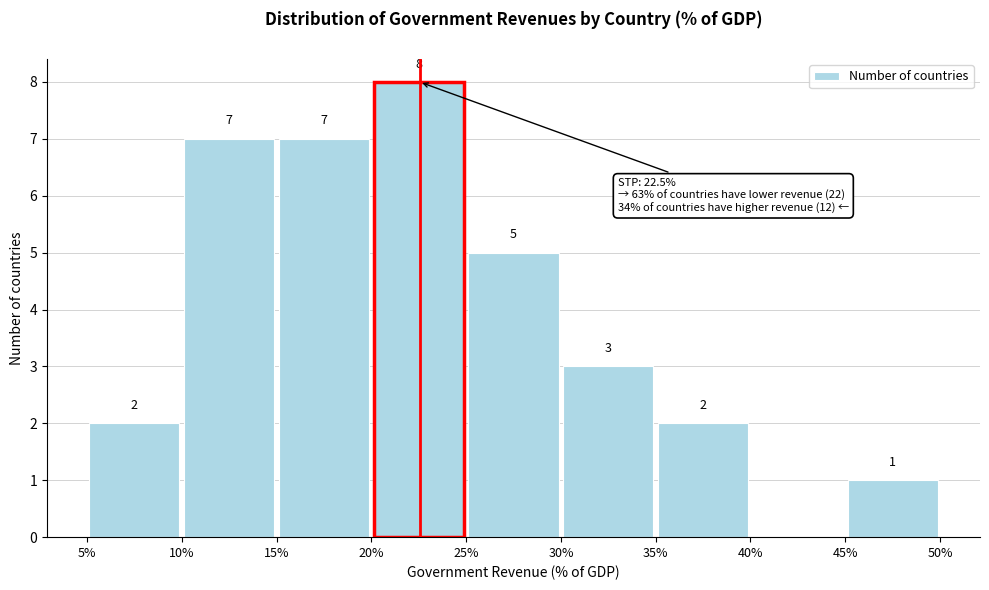

Which range on the x-axis has the tallest bar?

20% to 25%